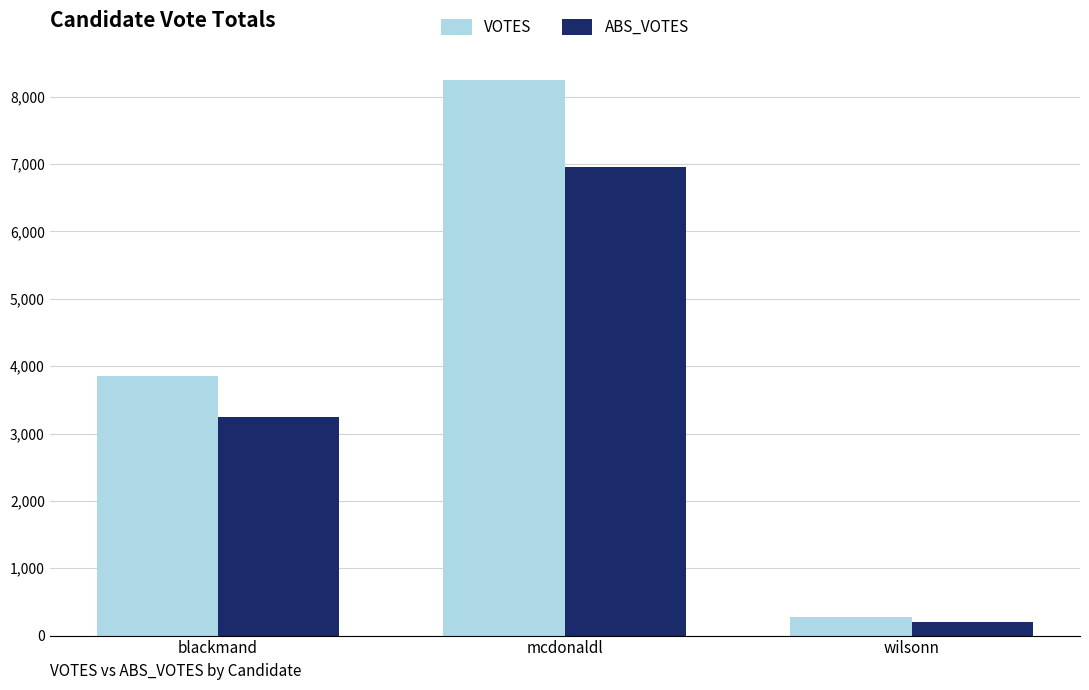

What are all the series names shown in the legend?

VOTES, ABS_VOTES